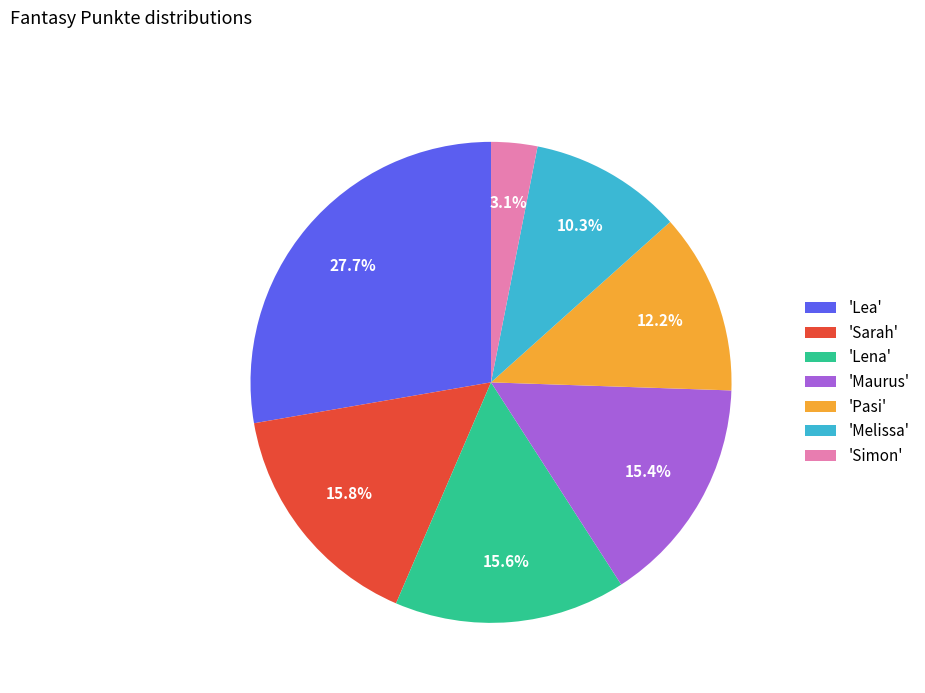

Between 'Lena' and 'Pasi', which is larger?

'Lena'